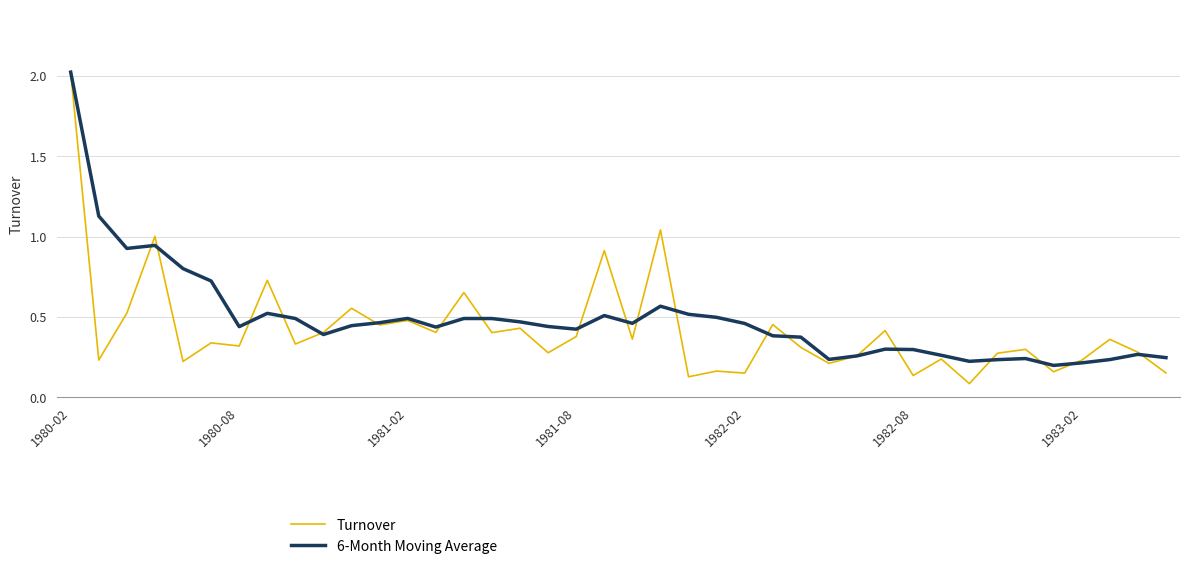

Rank the series by their average value, from lowest to highest.

Turnover, 6-Month Moving Average